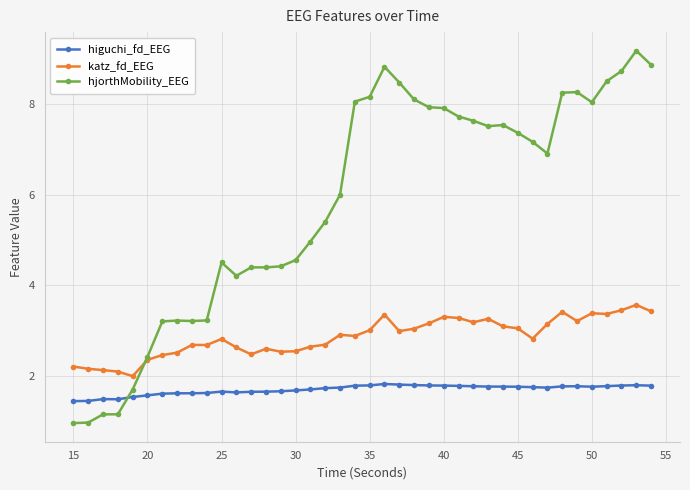

Which series has the widest spread of values?

hjorthMobility_EEG